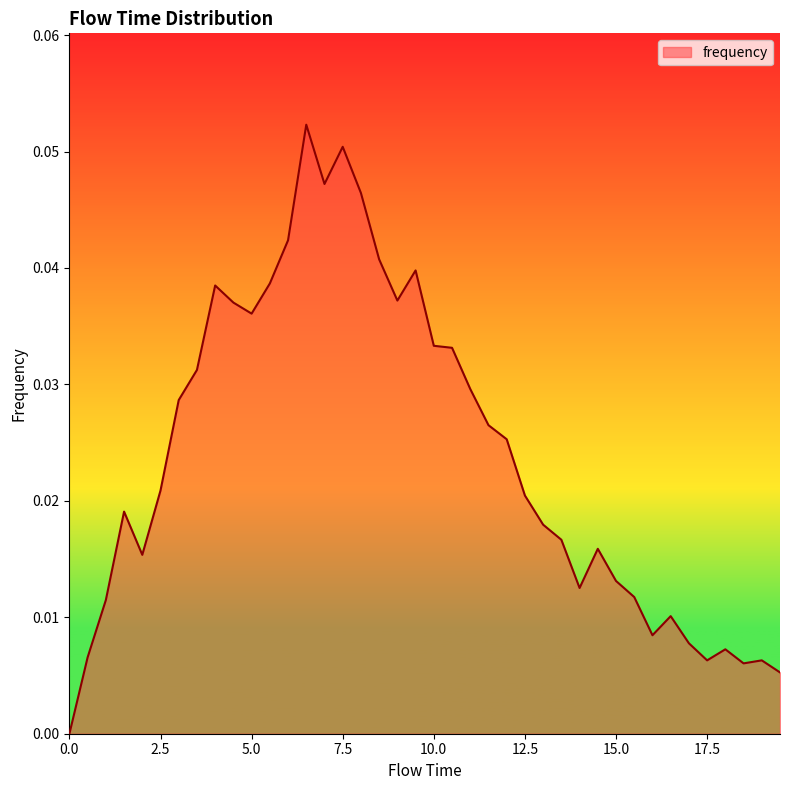

How many positive values are there?

39